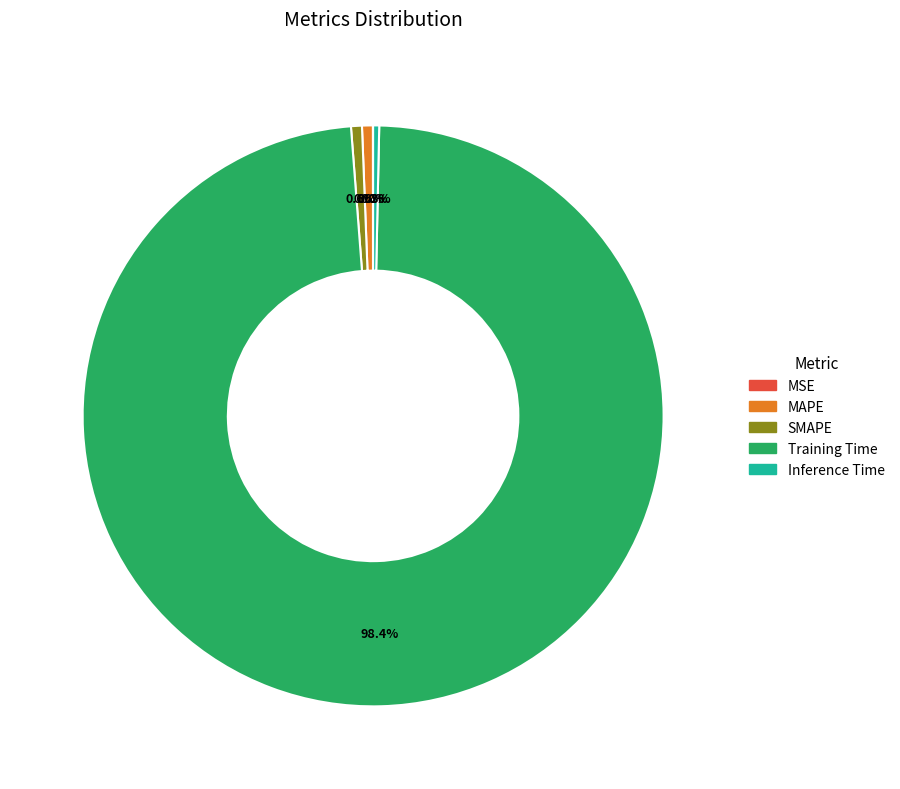

Which slice is the largest?

Training Time